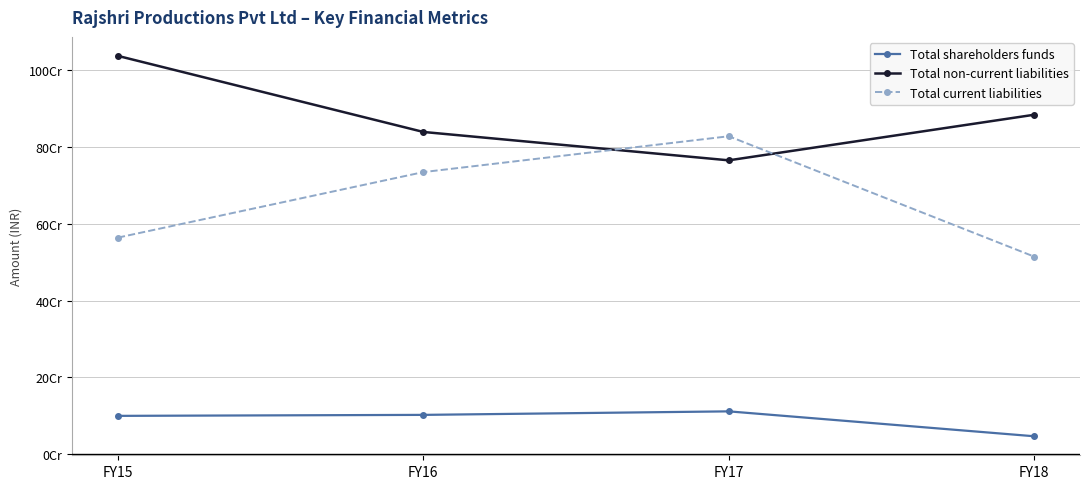

How many Total current liabilities values are between 564355002 and 828524115?

3